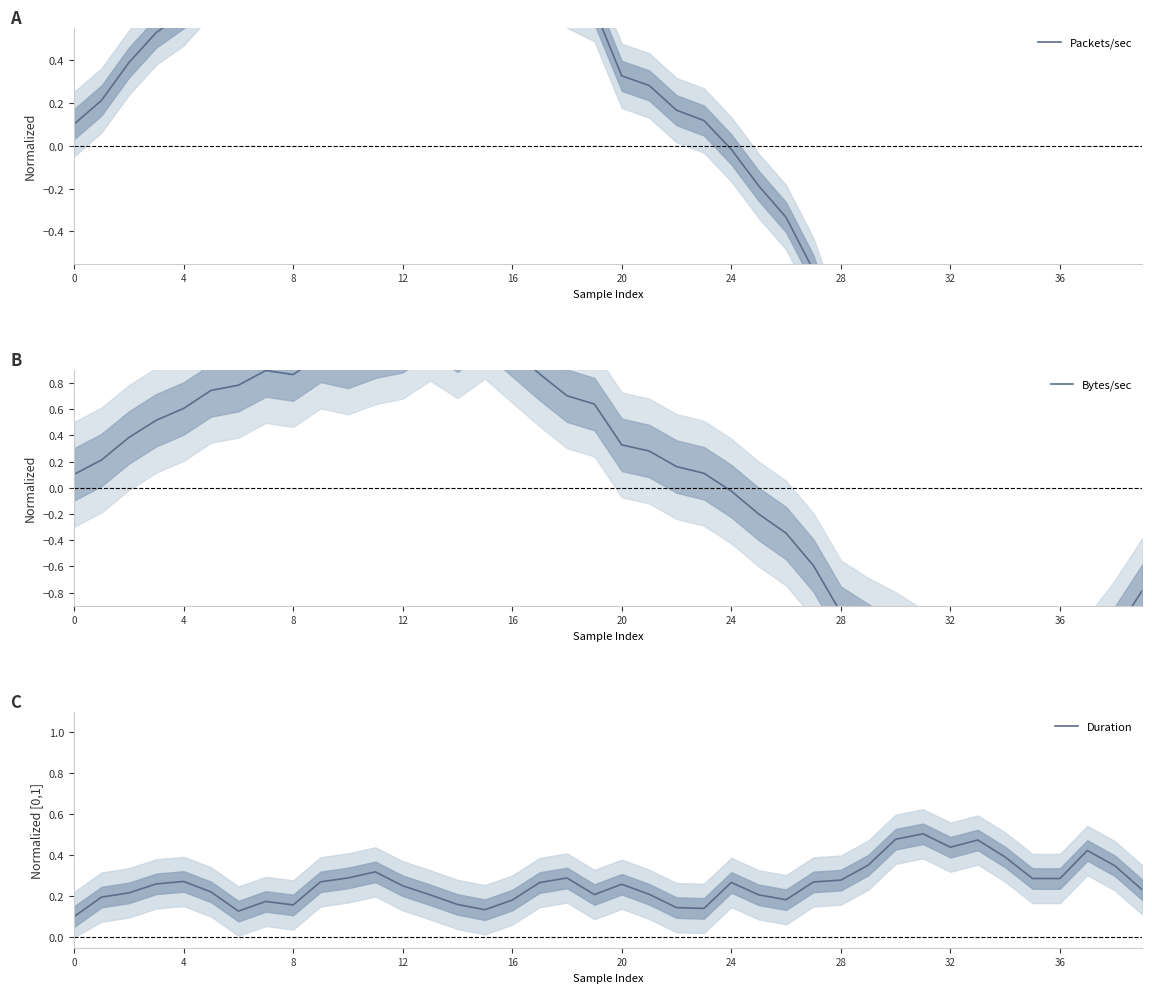

What is the maximum value for Bytes/sec?

1.2